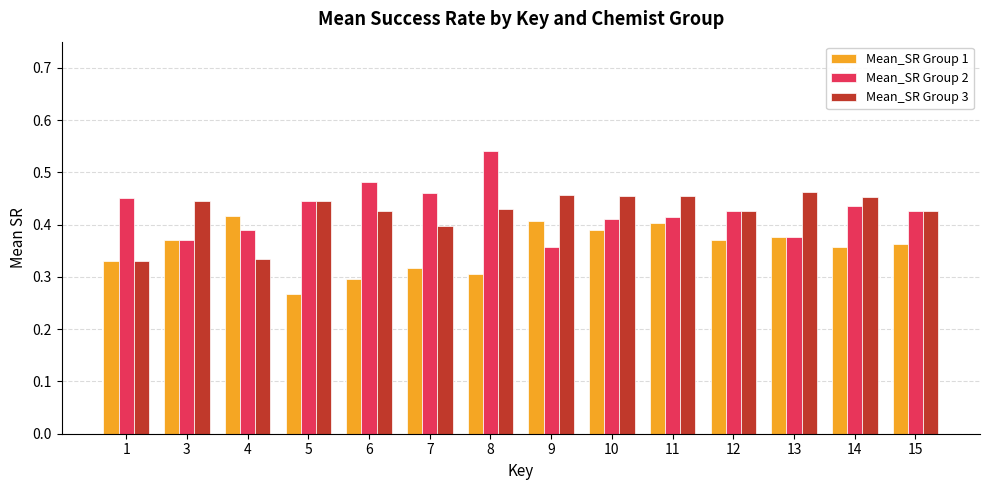

The Mean_SR Group 2 series shows 0.3 at 7. True or false?

False